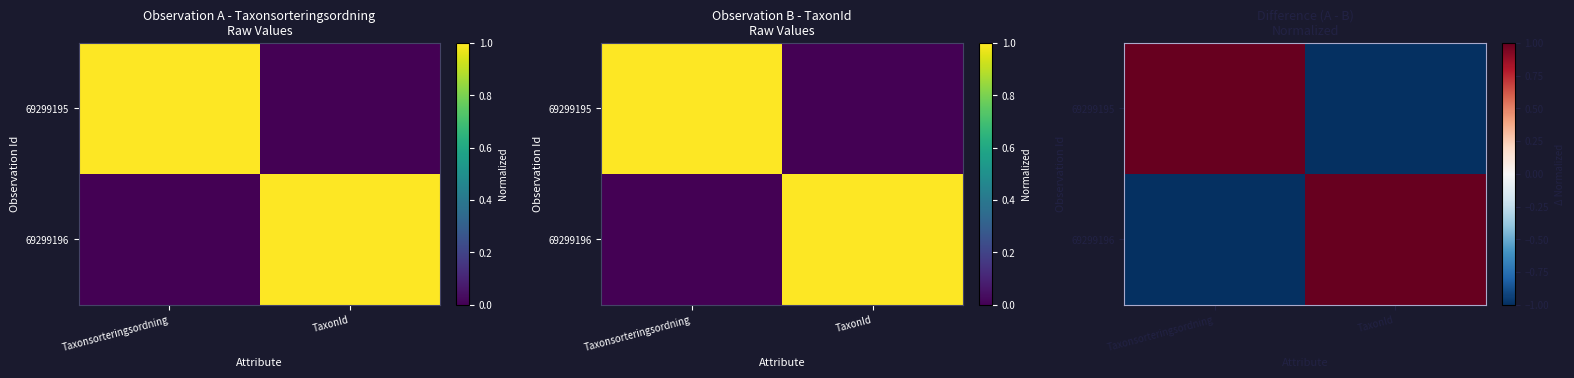

How many series are shown in this chart?

2